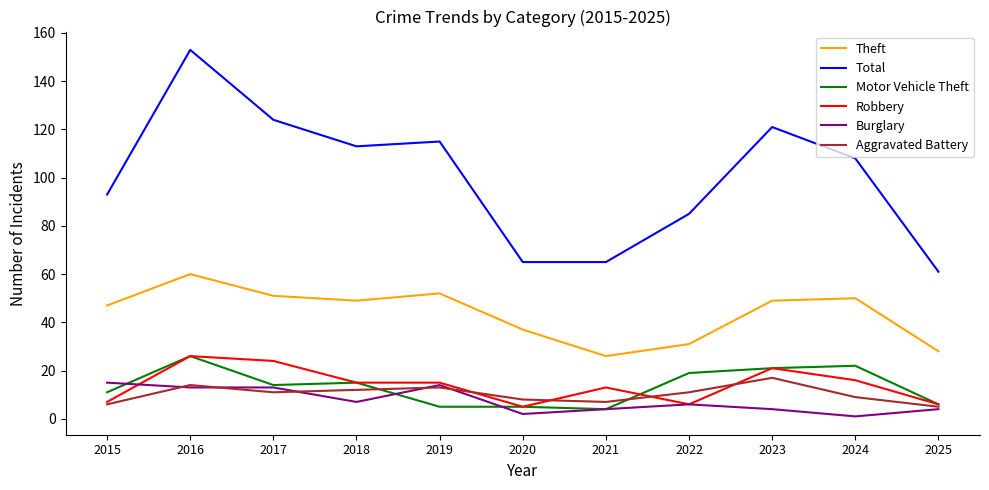

What is the maximum value for Robbery?

26